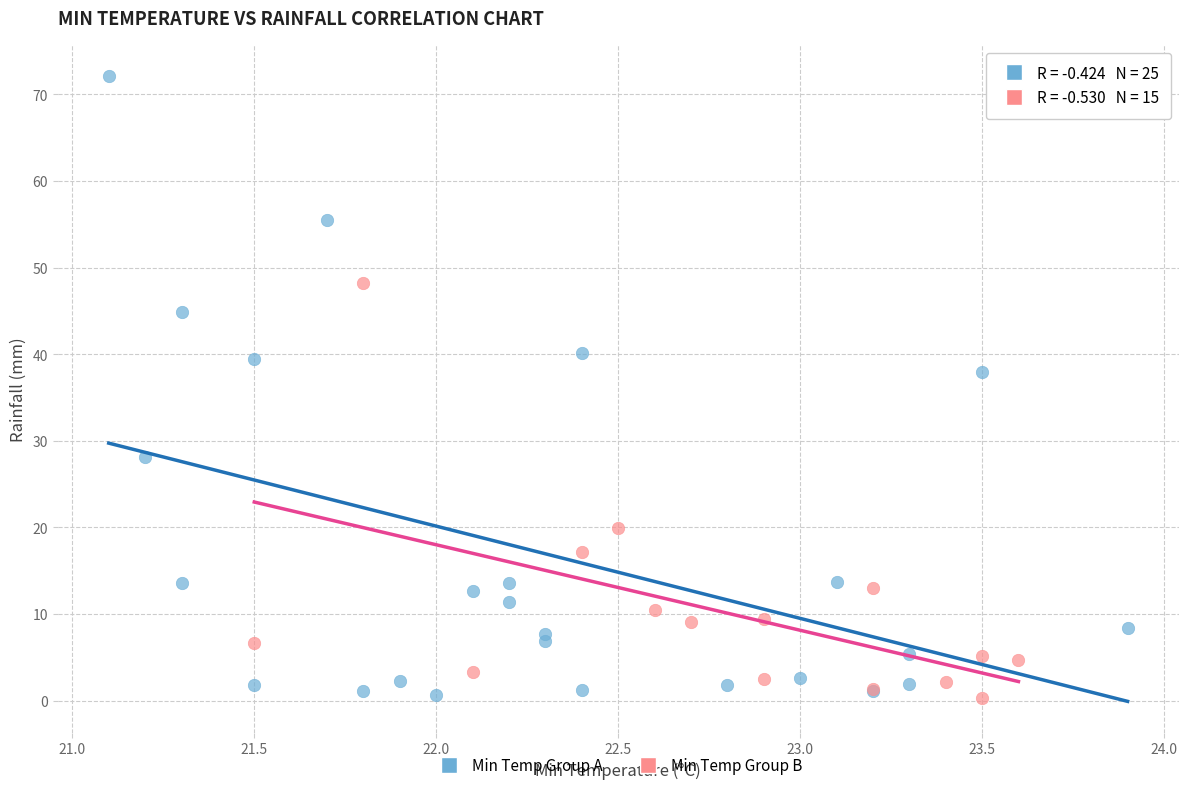

Which series has the largest Y range (max minus min)?

Min Temp Group A